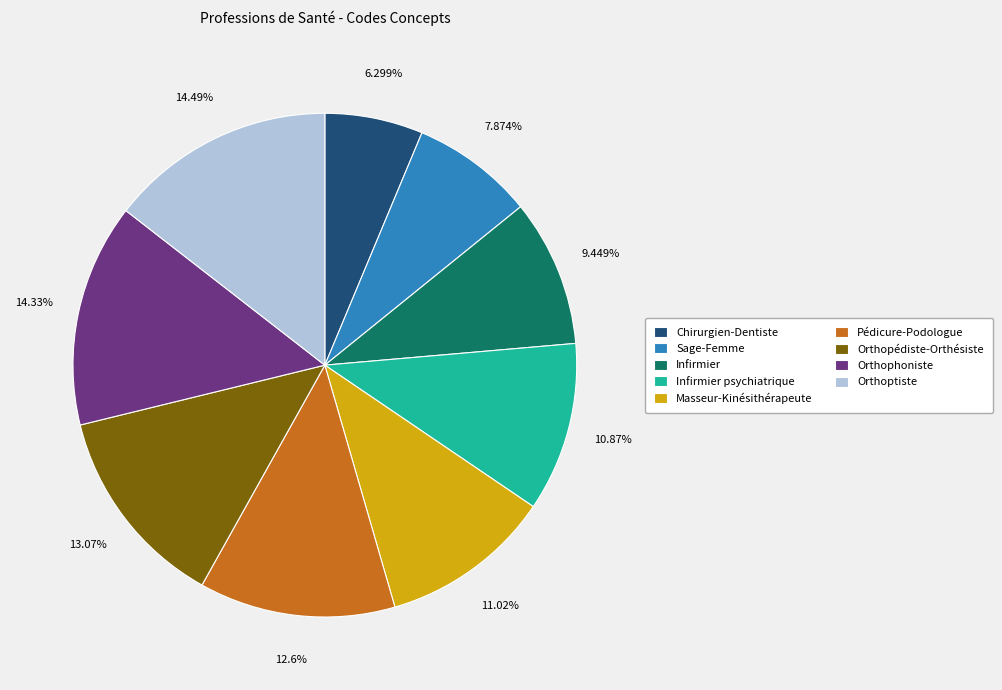

To the nearest percent, what portion does Infirmier represent?

9%